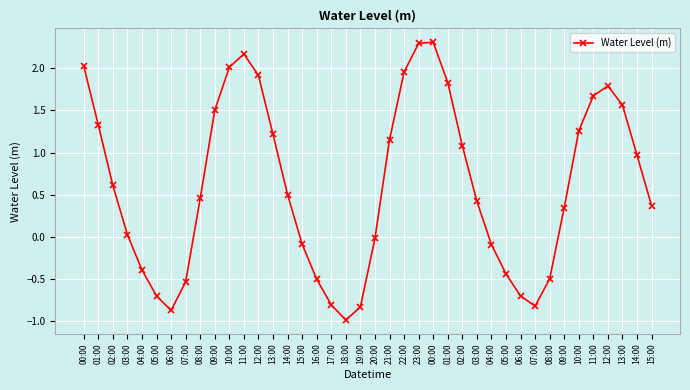

Rank the categories by value from lowest to highest.

18:00, 06:00, 19:00, 07:00, 17:00, 05:00, 06:00, 07:00, 16:00, 08:00, 05:00, 04:00, 04:00, 15:00, 20:00, 03:00, 09:00, 15:00, 03:00, 08:00, 14:00, 02:00, 14:00, 02:00, 21:00, 13:00, 10:00, 01:00, 09:00, 13:00, 11:00, 12:00, 01:00, 12:00, 22:00, 10:00, 00:00, 11:00, 23:00, 00:00